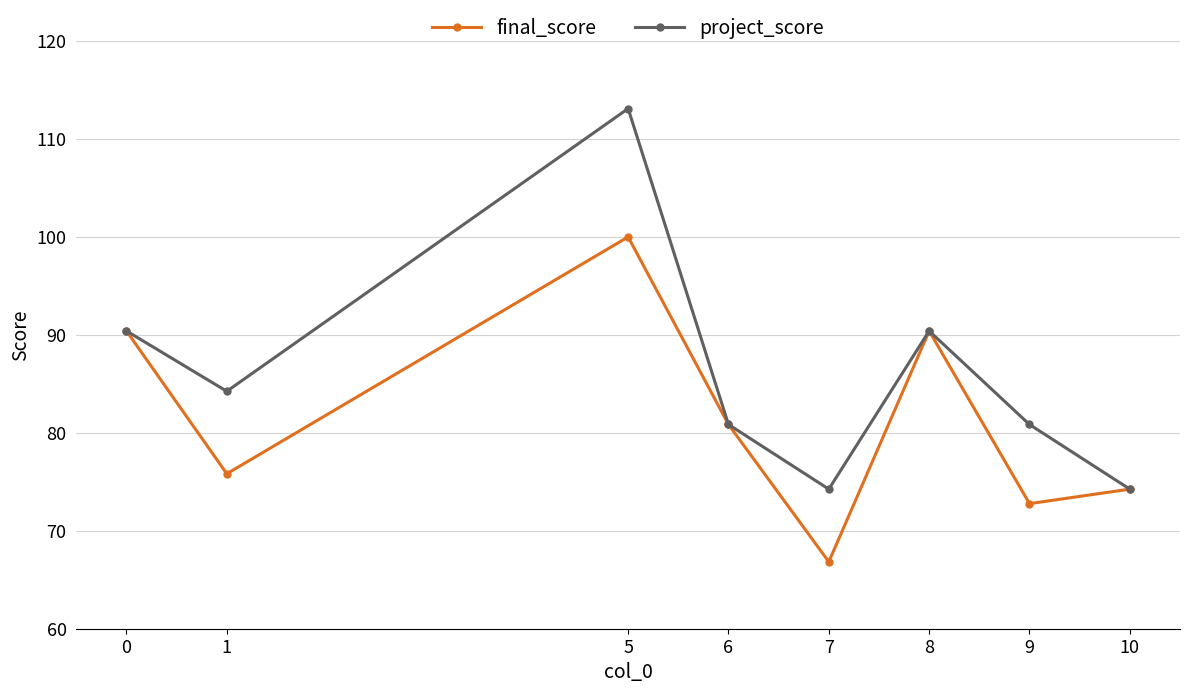

Between 0 and 5, which series saw the biggest shift?

project_score